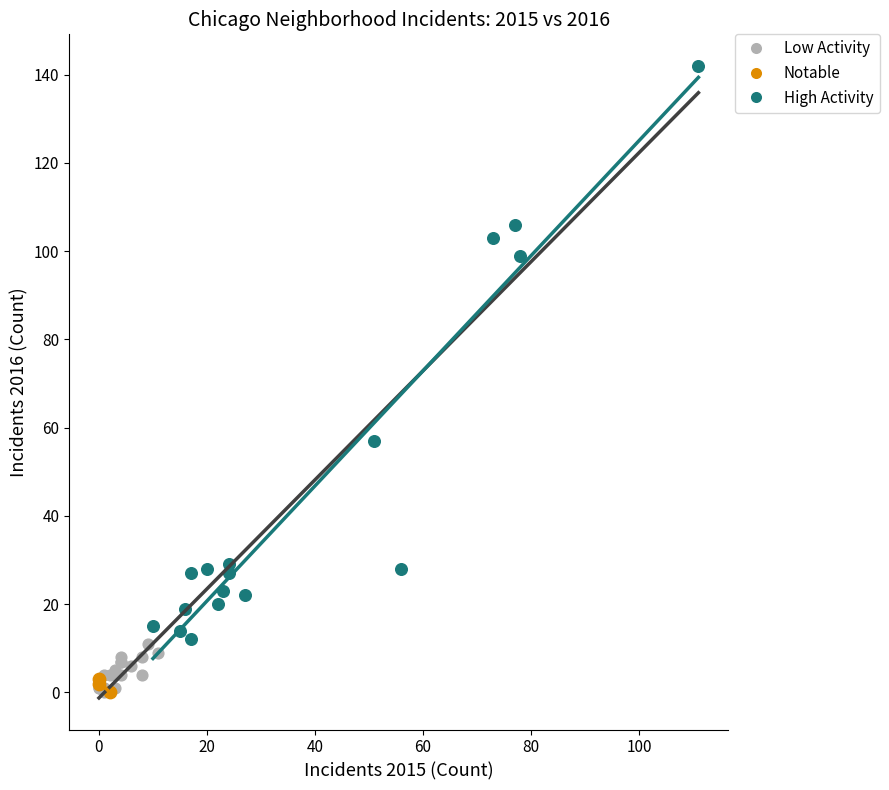

Which series reaches the maximum Y coordinate?

High Activity